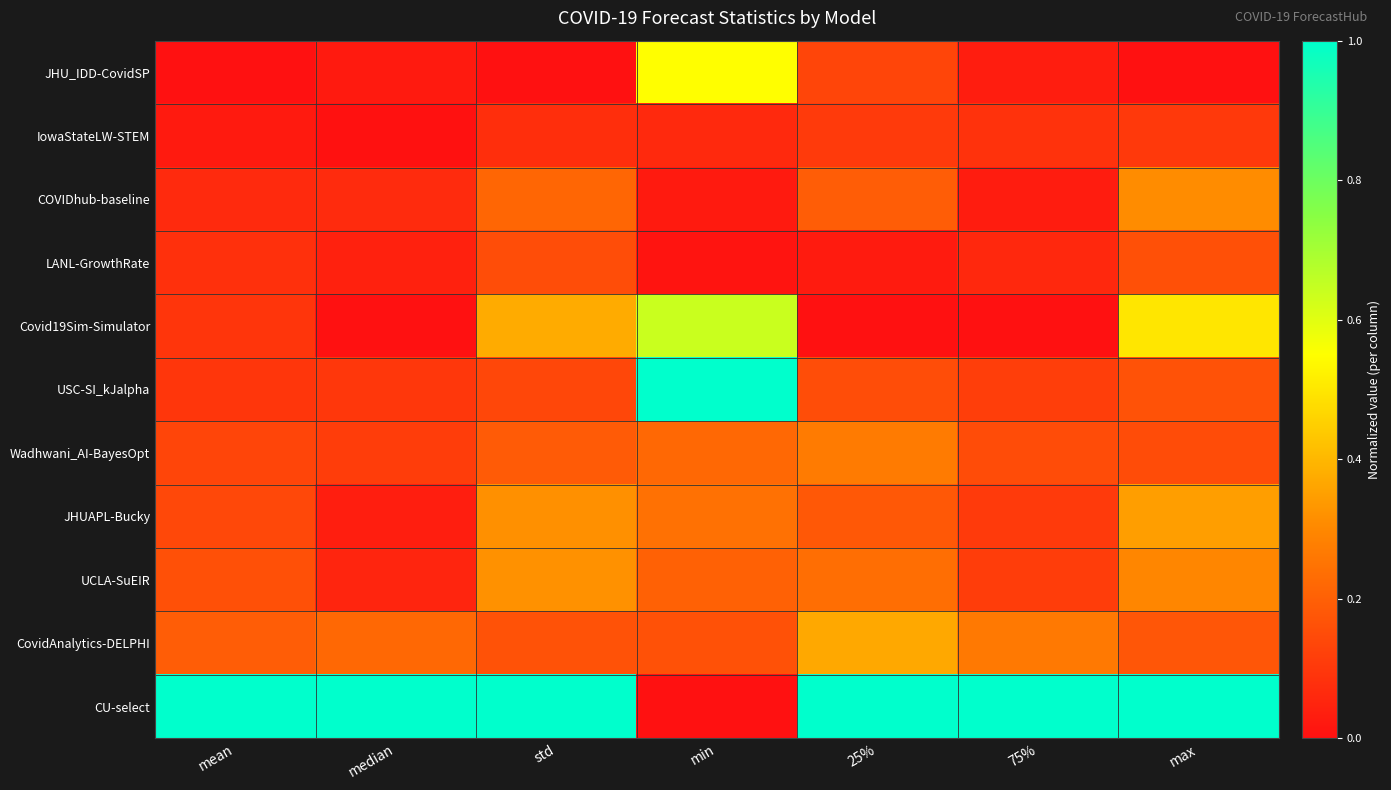

Which has a higher value, std or median?

median